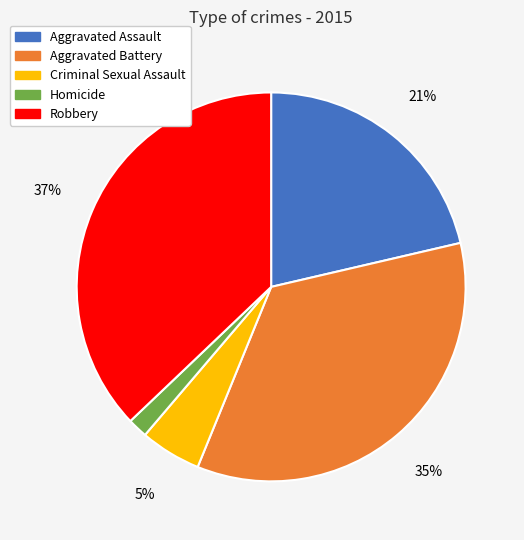

To the nearest percent, what is the difference between the Aggravated Assault and Robbery slice percentages?

16%